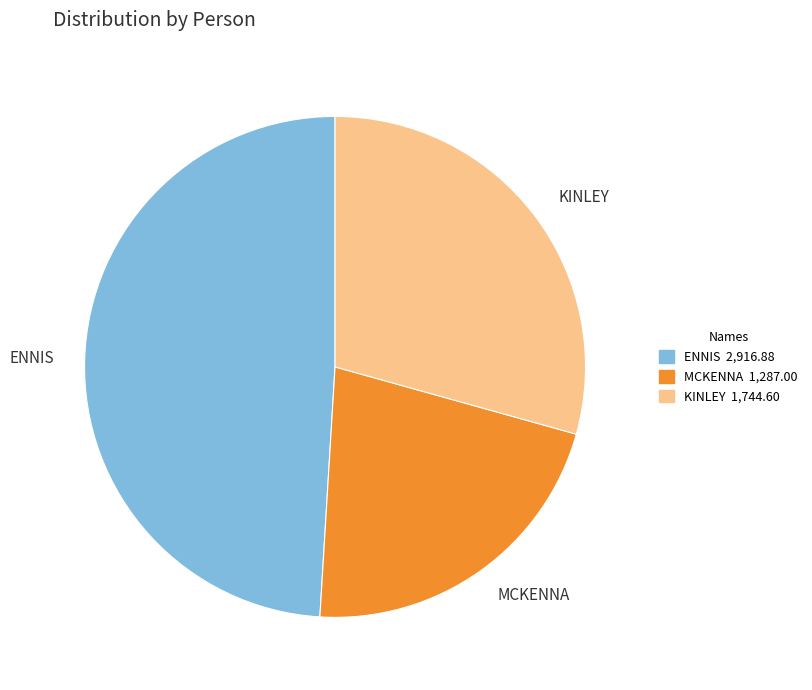

Which has a higher value, MCKENNA or ENNIS?

ENNIS